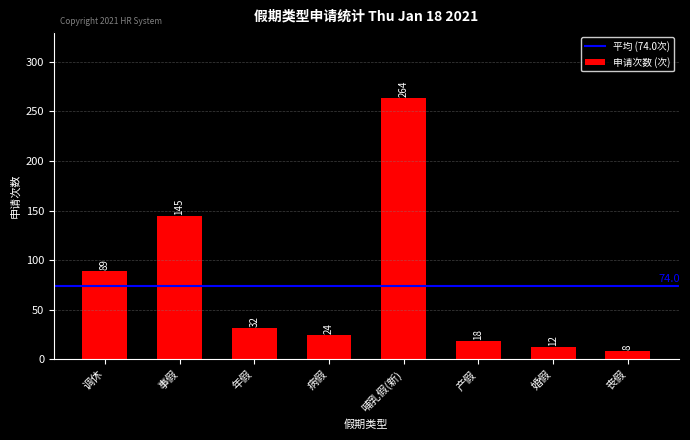

List the labels in order of value, smallest first.

丧假, 婚假, 产假, 病假, 年假, 调休, 事假, 哺乳假(新)